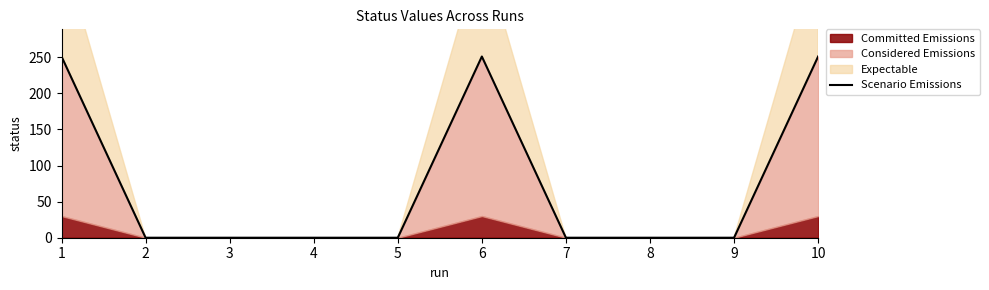

How many lines are shown in the chart?

1